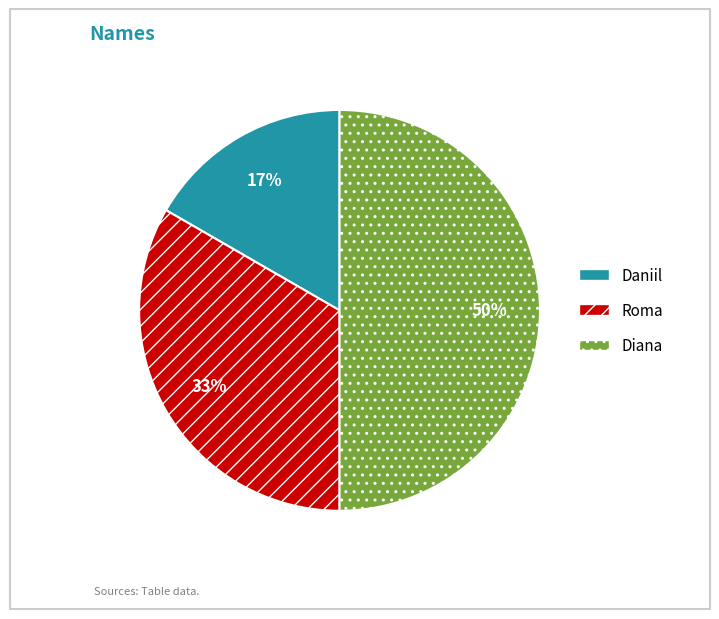

To the nearest percent, what percentage of the pie is Daniil?

17%